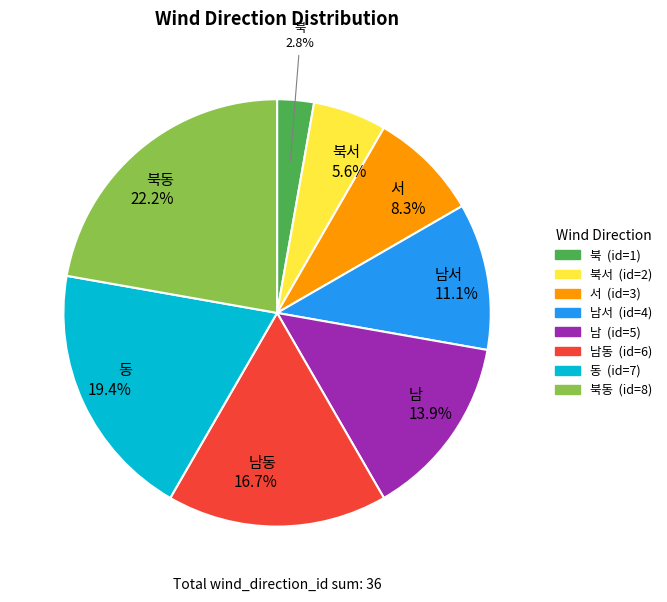

Is there a majority slice in this chart?

No